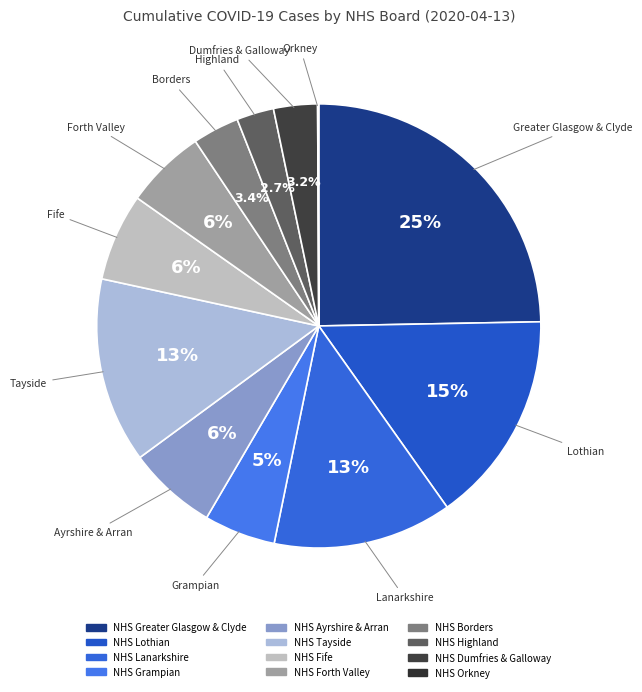

Is NHS Tayside the majority of the pie?

No